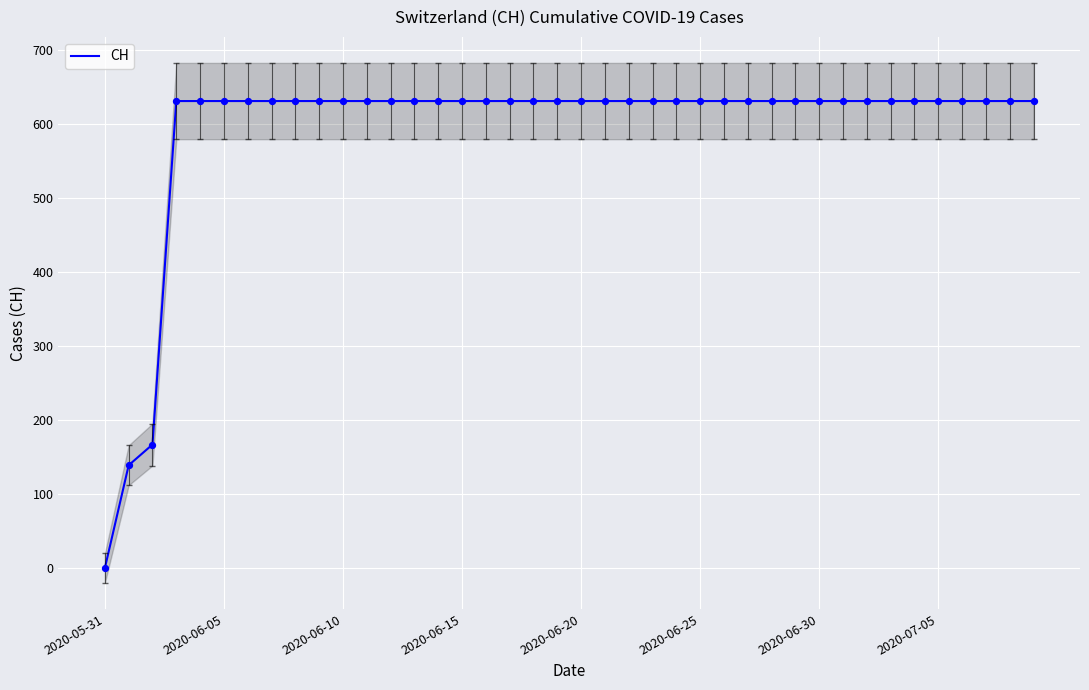

Which has a higher value, 21 or 23?

21